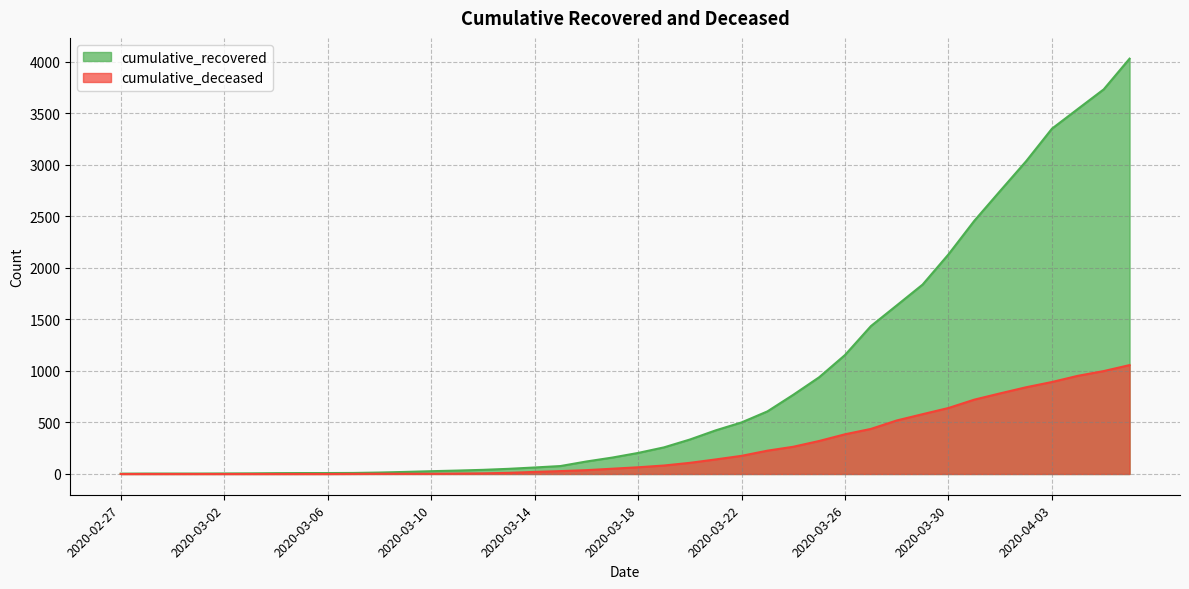

True or false: cumulative_recovered and cumulative_deceased intersect in this chart.

False